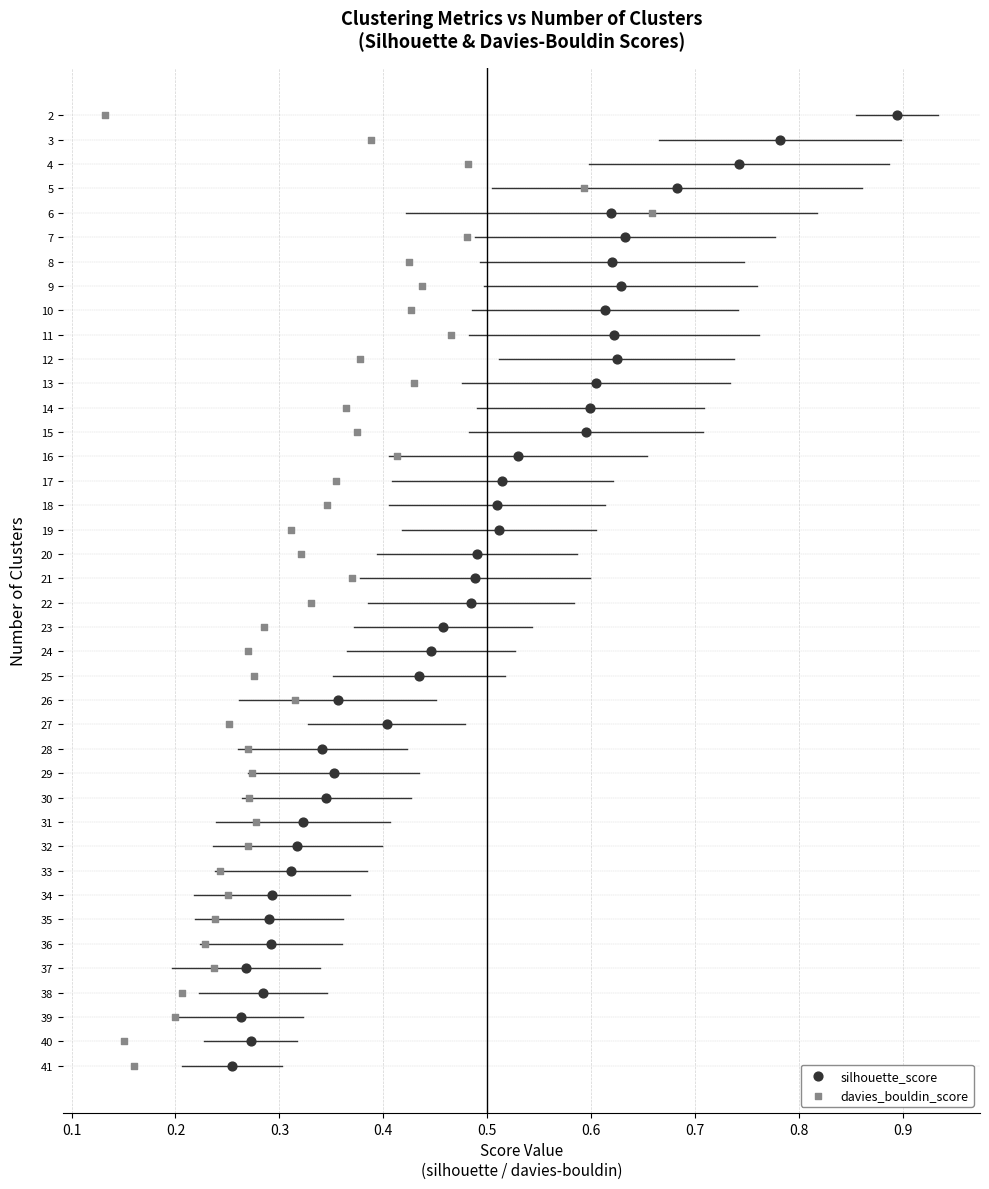

What are all the series names shown in the legend?

silhouette_score, davies_bouldin_score